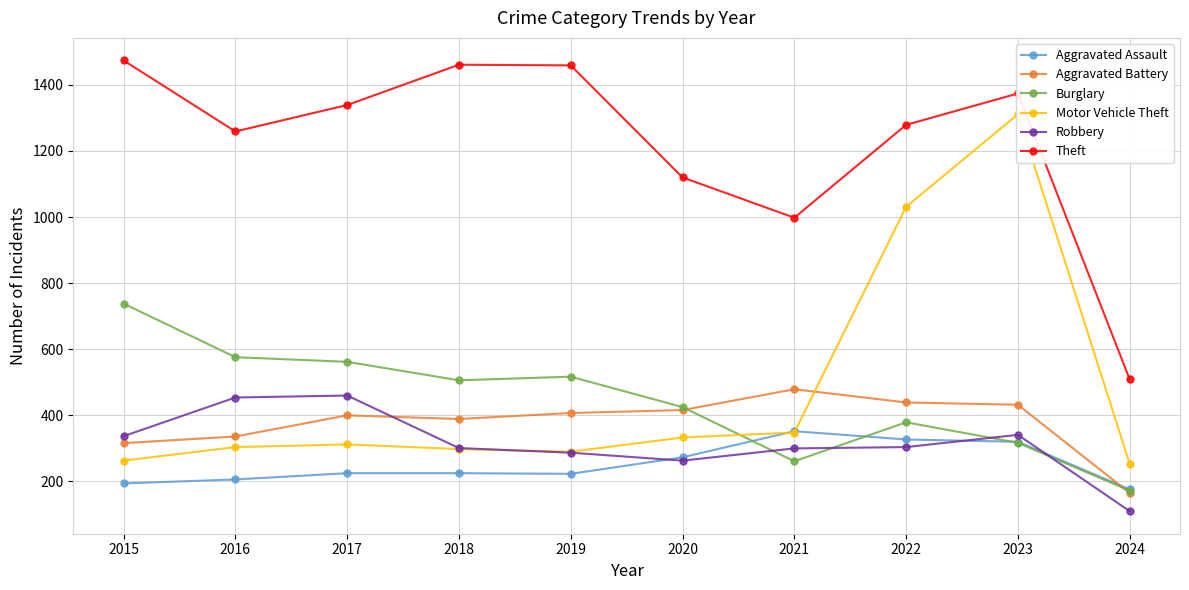

Between which two adjacent categories do Burglary and Aggravated Battery first intersect?

2020 and 2021